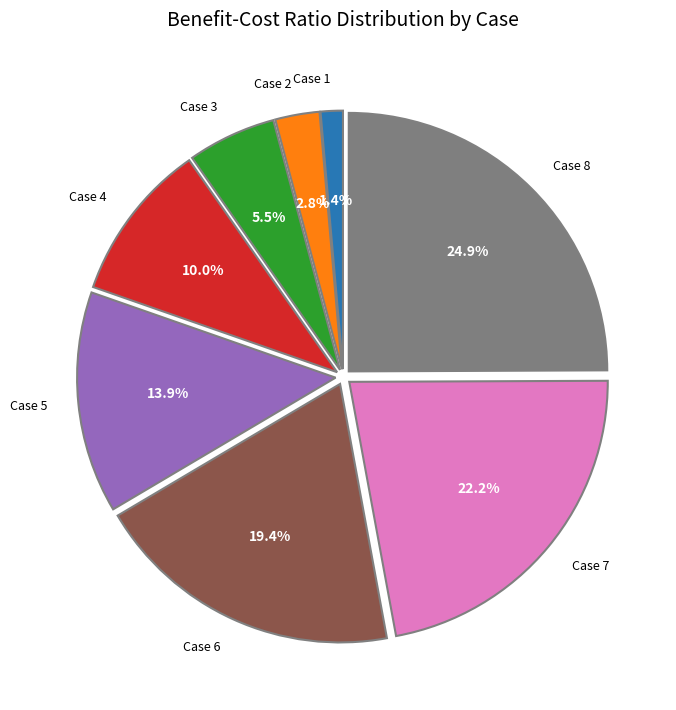

To the nearest percent, what is the average slice percentage?

12%